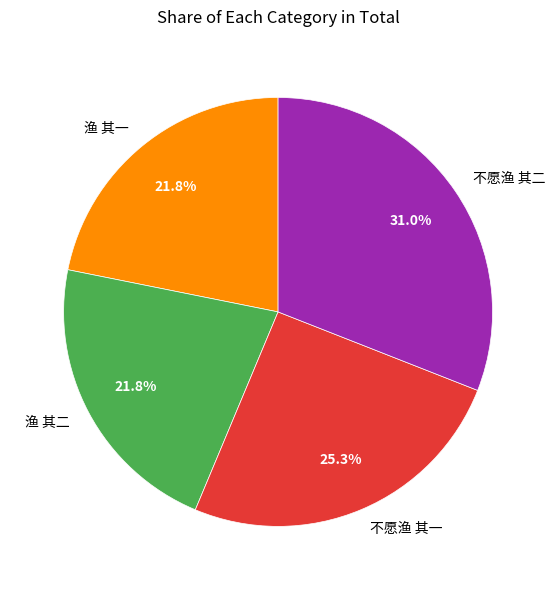

What is the ratio of the value at 不愿渔 其一 to the value at 不愿渔 其二?

0.8